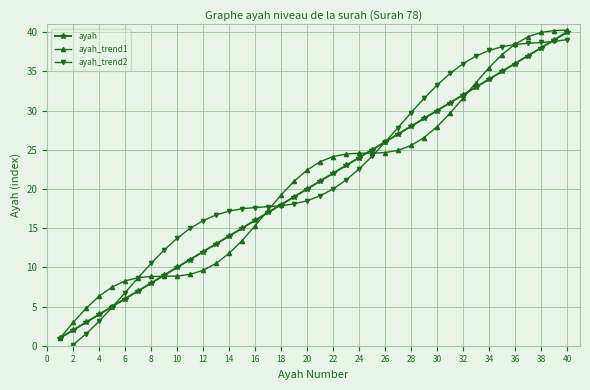

Count the number of categories in the chart.

40